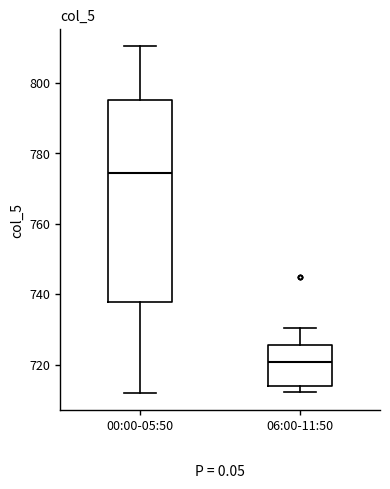

Which box has the lowest median line?

06:00-11:50